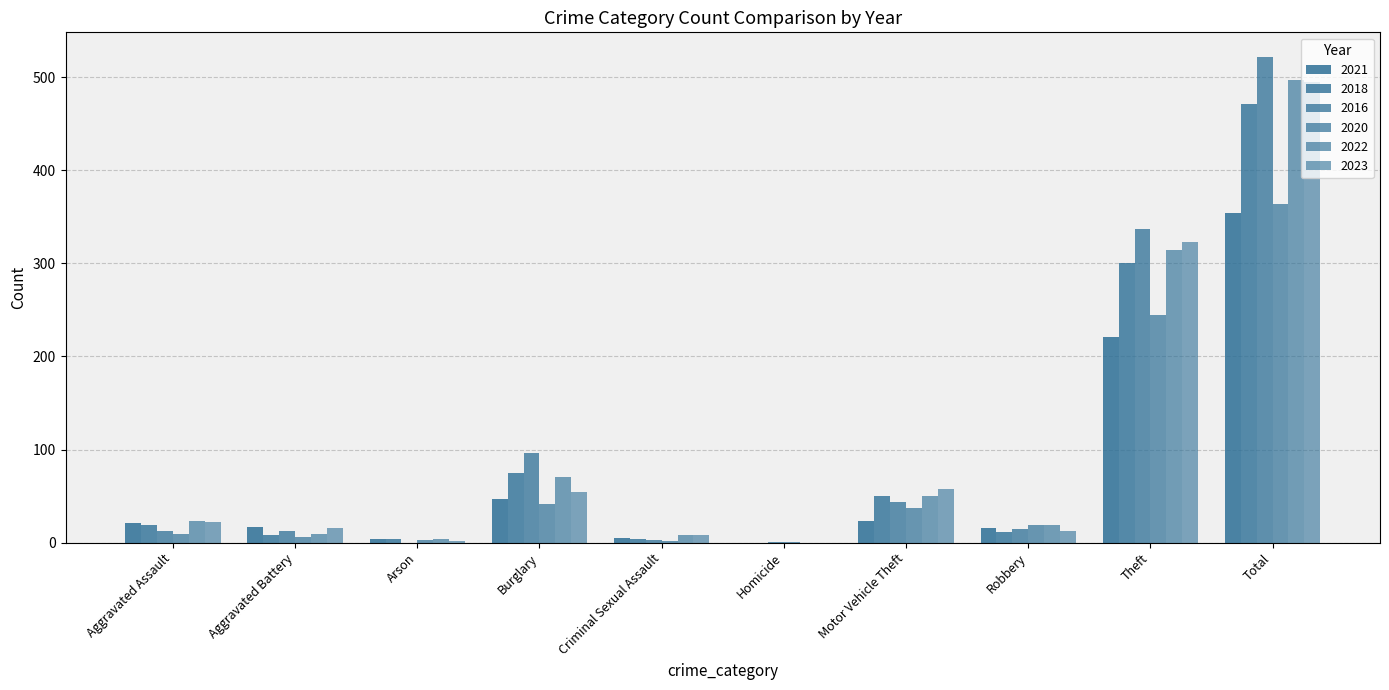

What position from the right is Arson?

8